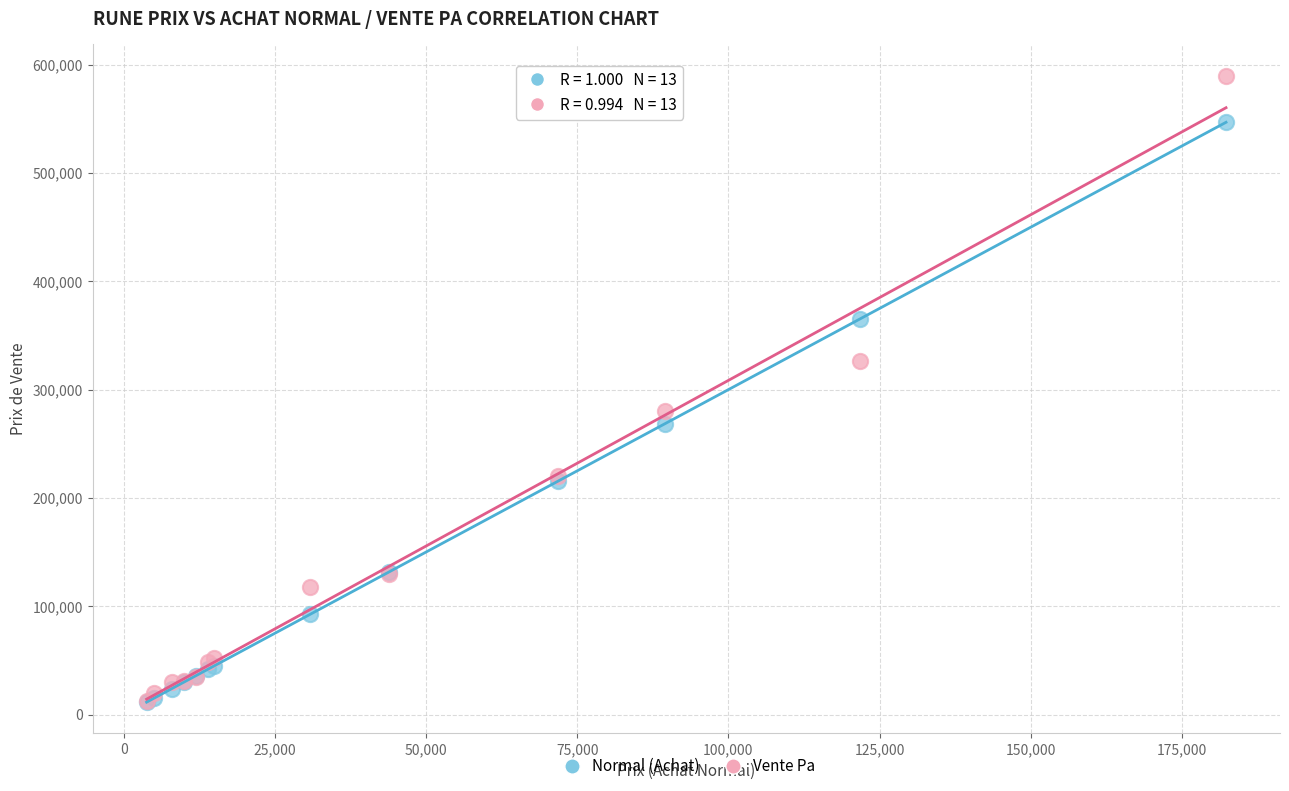

What are all the series names shown in the legend?

Normal (Achat), Vente Pa